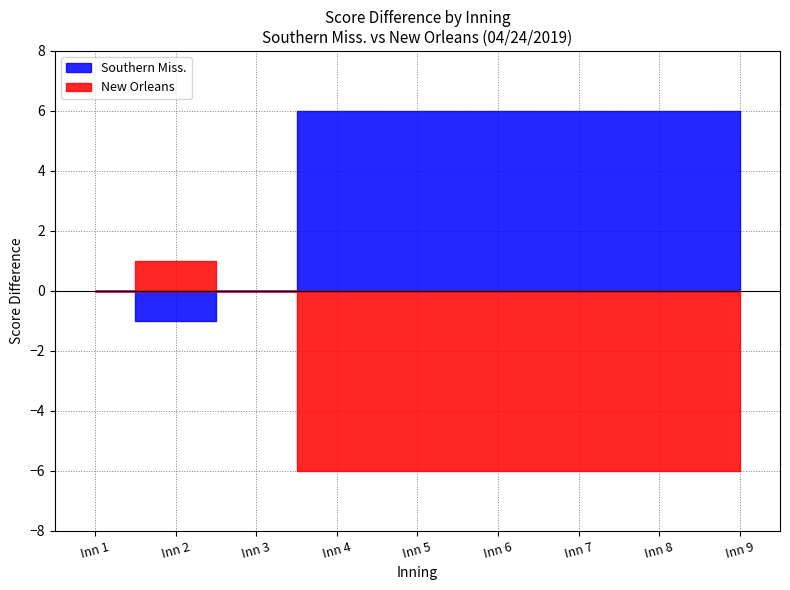

How many series are shown in this chart?

2